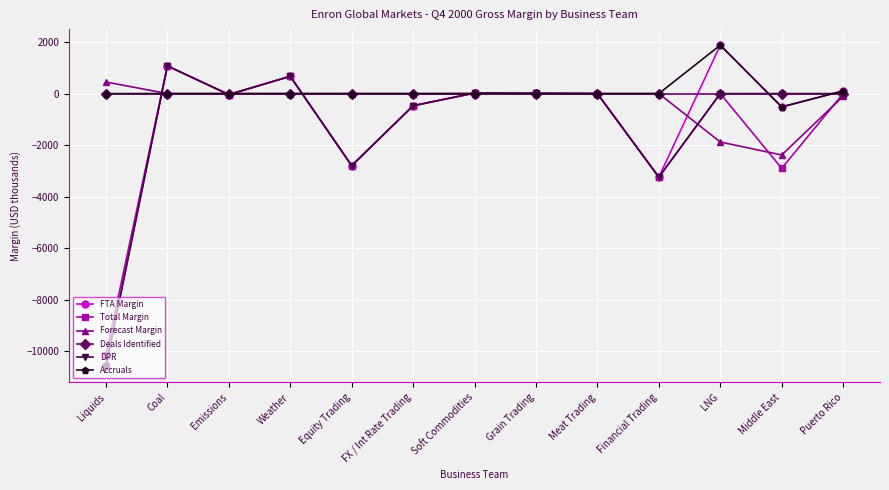

What is the label of the 7th point from the right?

Soft Commodities